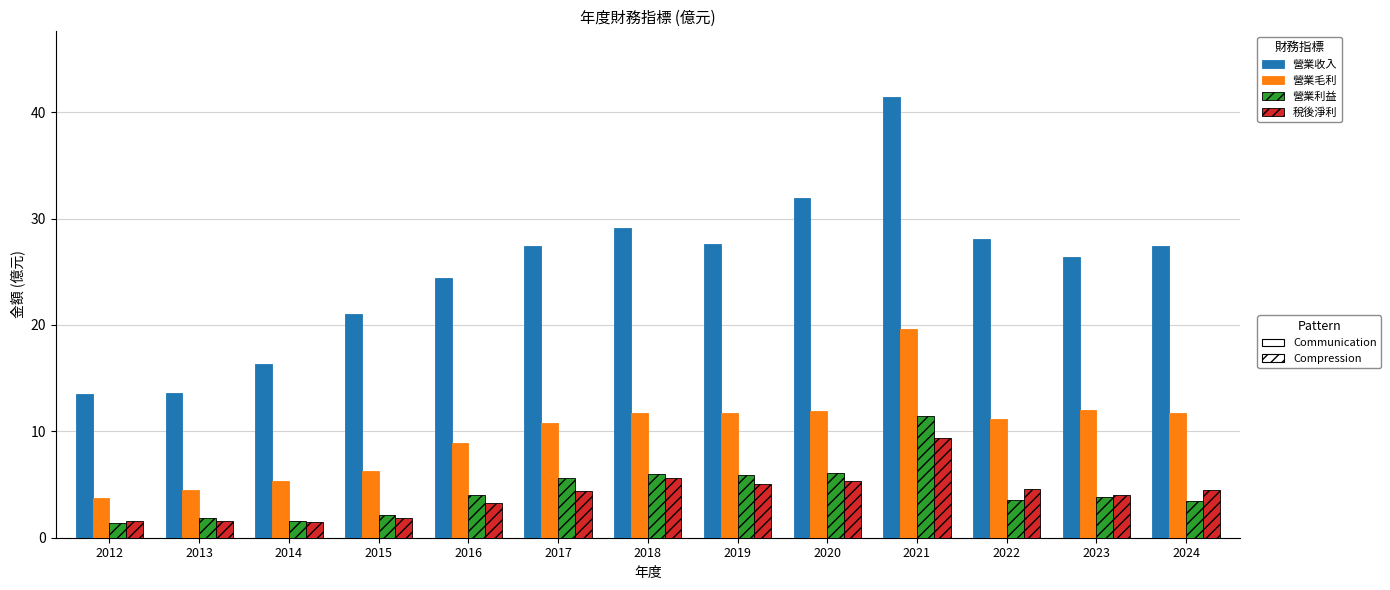

What is the total value across all series at 2016?

40.5